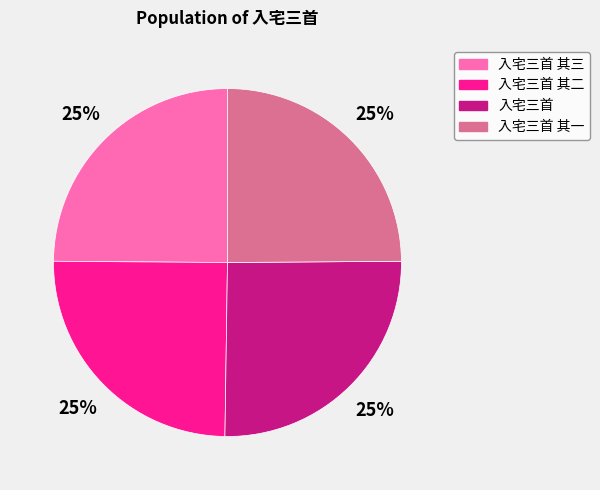

Does any single category account for the majority?

No